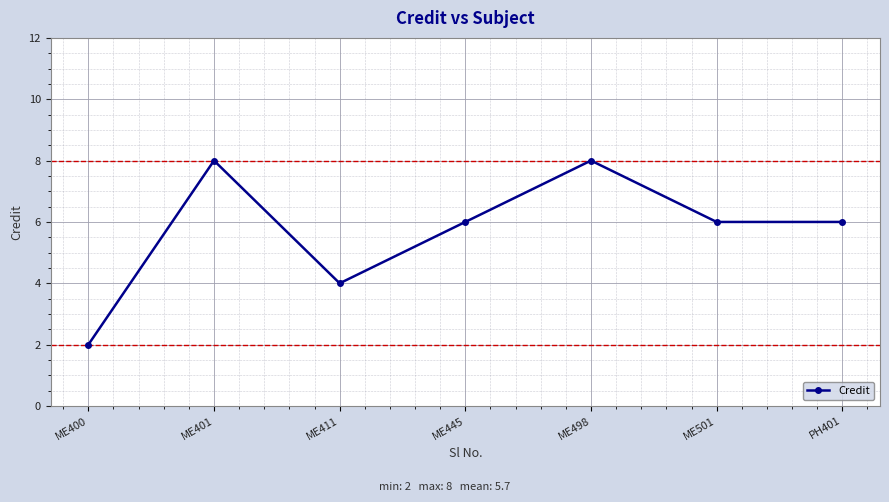

What is the approximate value at ME400?

2